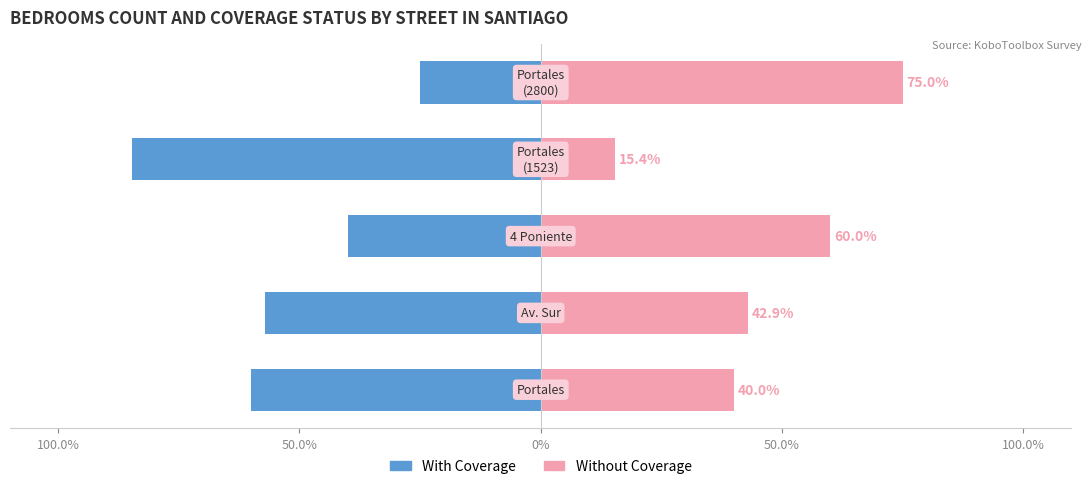

Reading left to right, what are all the values shown in this chart?

With Coverage: -60.0	-57.1	-40.0	-84.6	-25.0
Without Coverage: 40.0	42.9	60.0	15.4	75.0